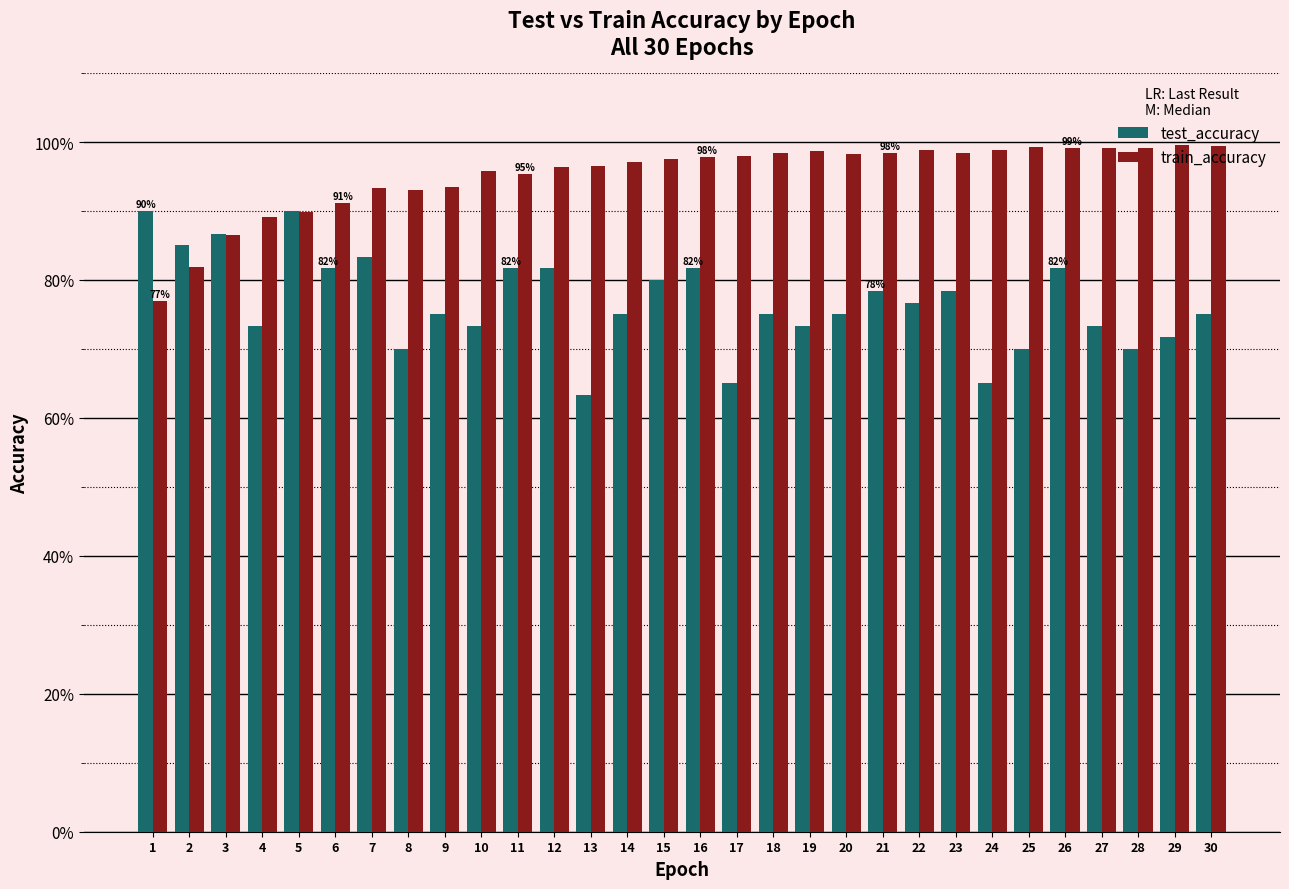

Is it true that train_accuracy equals 0.5 at 24?

False